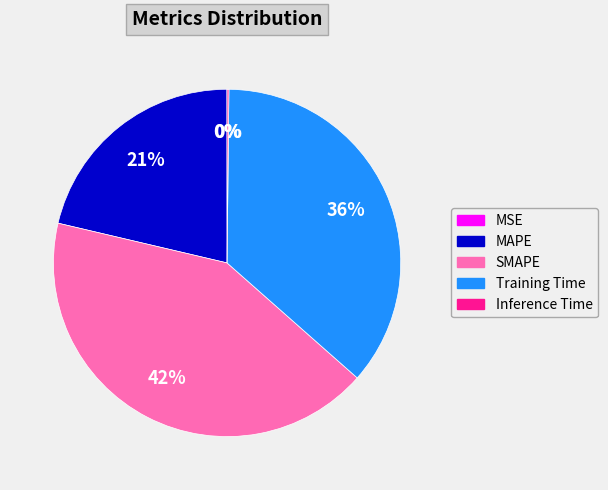

Is it true that Training Time is 50% of the pie?

False